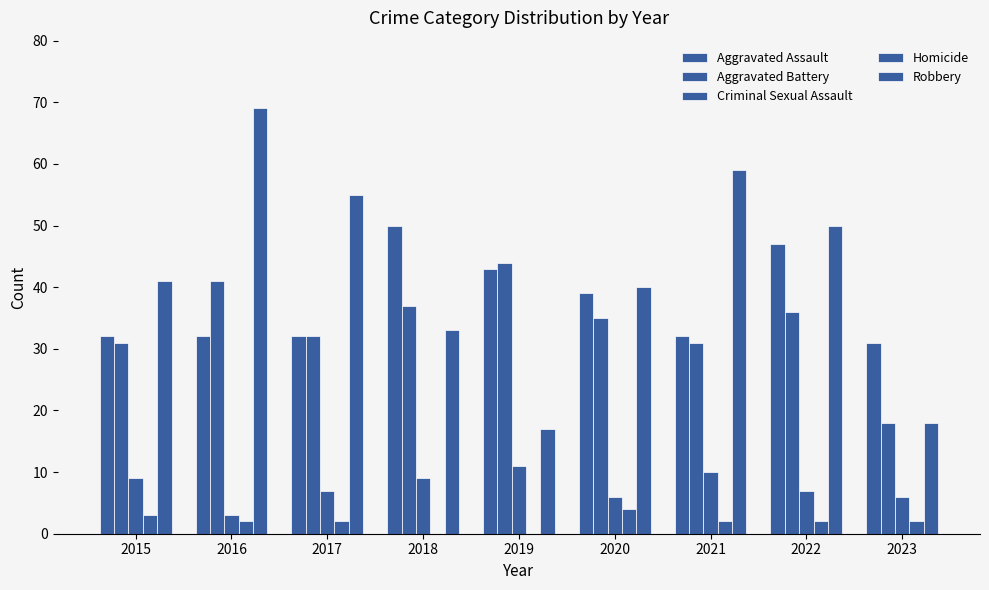

What is the sum of all Aggravated Battery values?

305